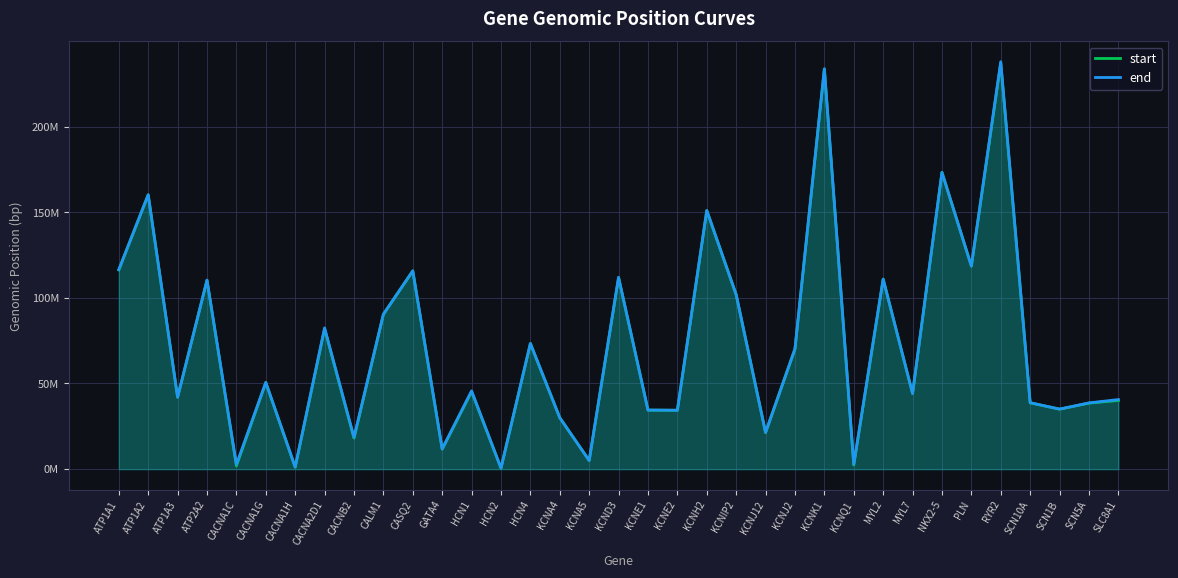

Where is the first local maximum for start?

ATP1A2